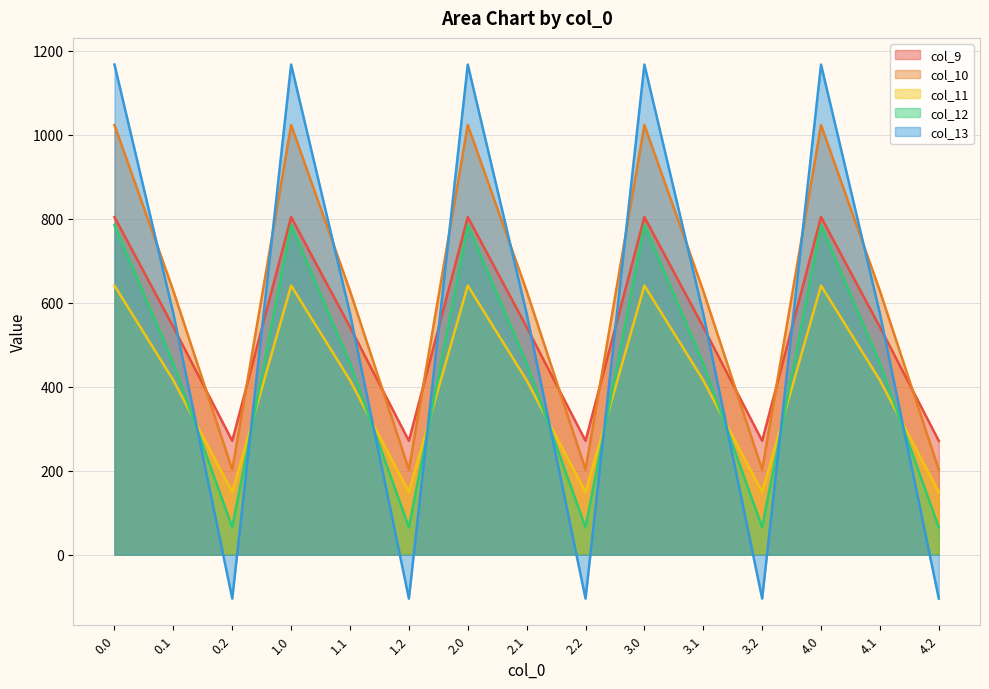

True or false: col_13 and col_10 intersect in this chart.

True